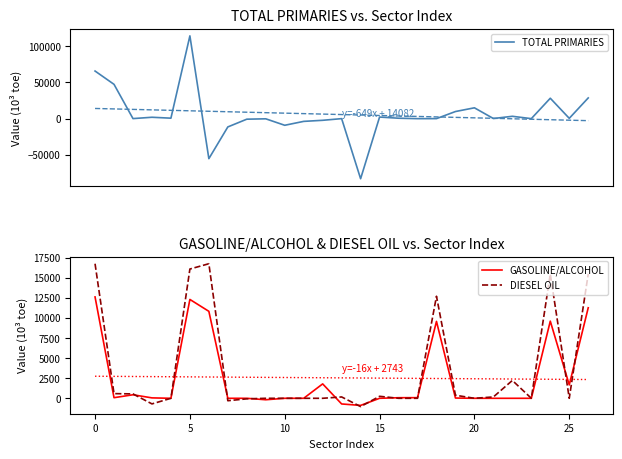

List the series in order of their overall mean, highest first.

TOTAL PRIMARIES, DIESEL OIL, GASOLINE/ALCOHOL